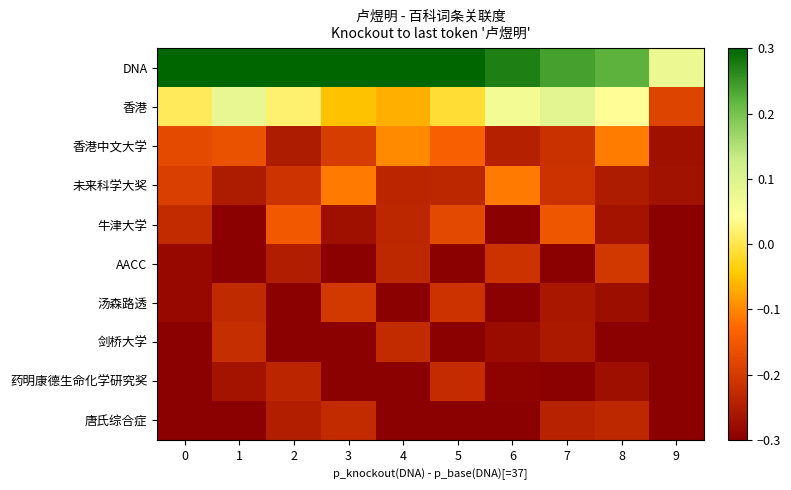

Which series has the largest range (max minus min)?

香港